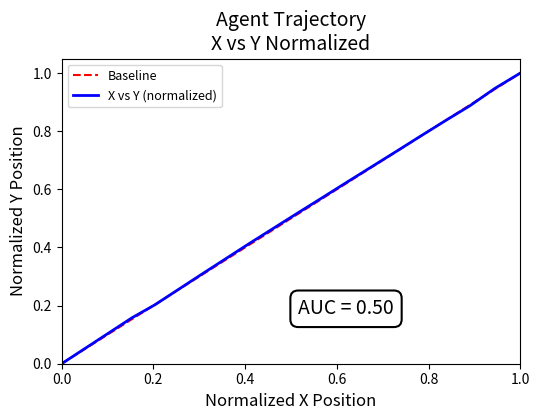

The value of X vs Y (normalized) at 1.0 is 1.0. True or false?

True